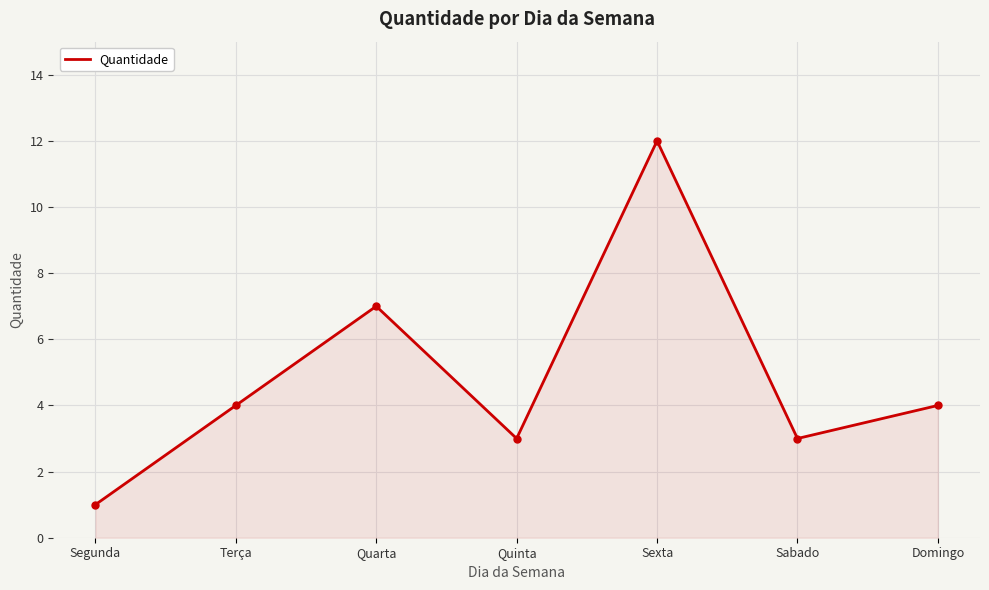

Where is the data nearest to the value 6?

Quarta